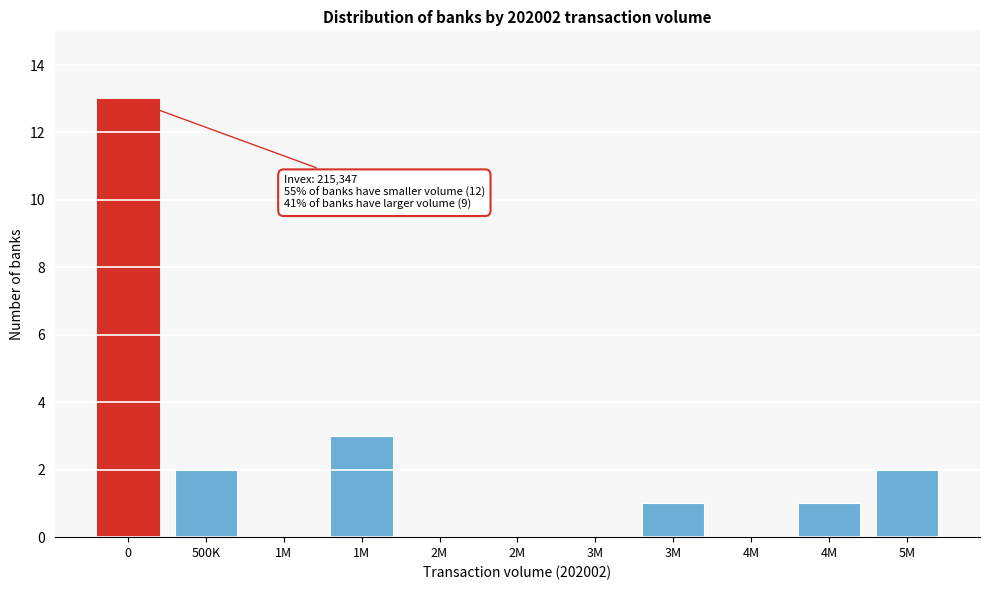

How many distinct data groups are displayed?

1